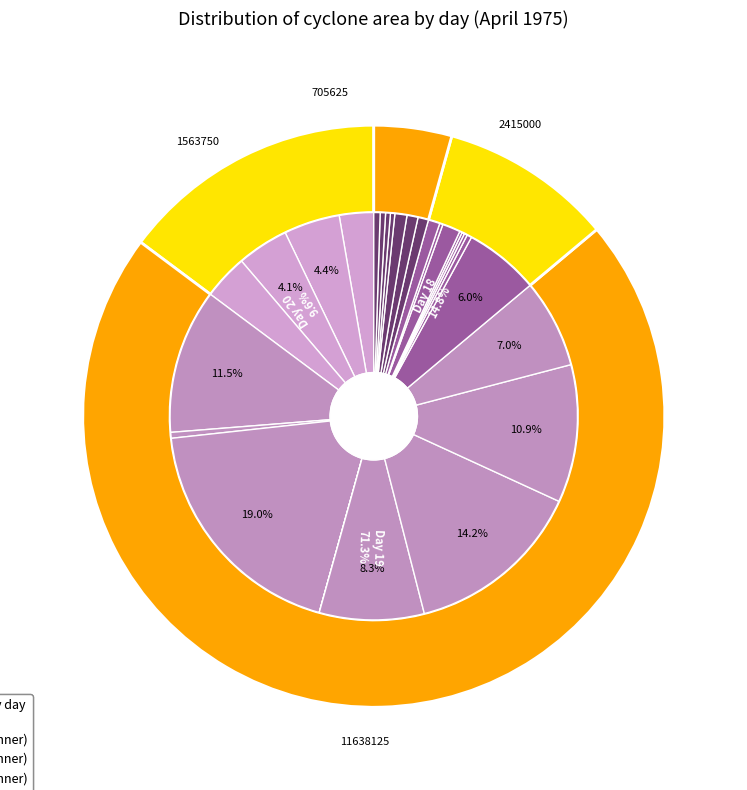

To the nearest percent, what is the difference between the largest and smallest slice percentages?

19%